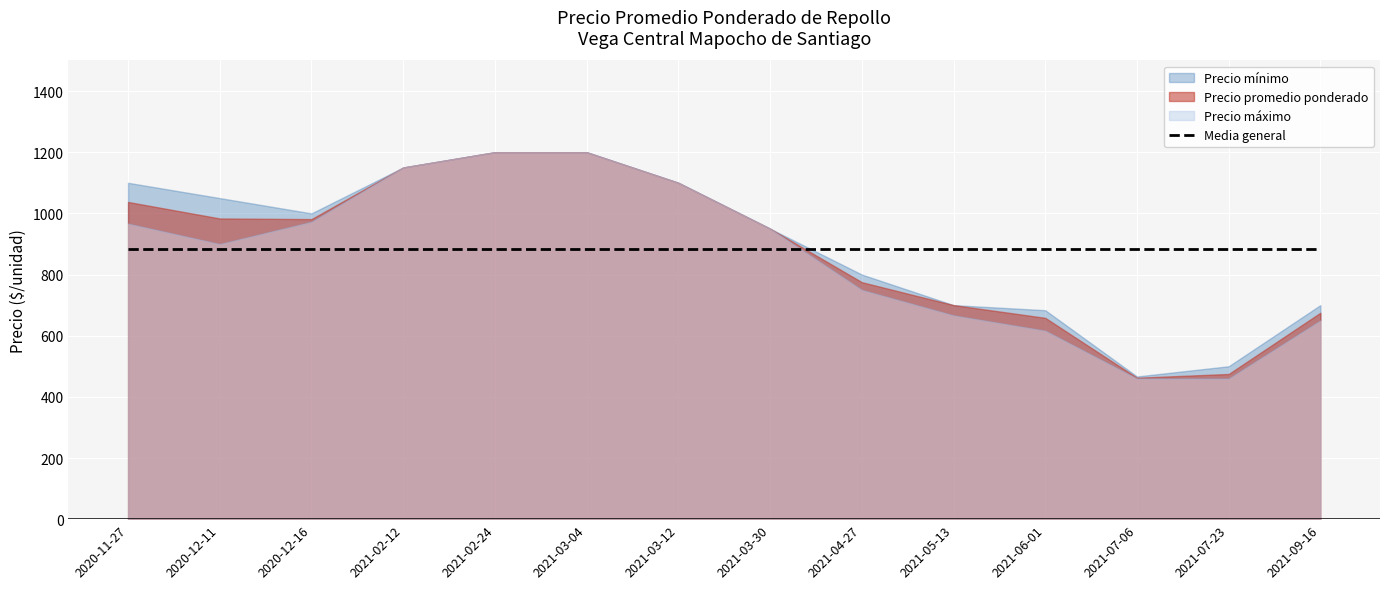

At which category does Precio mínimo reach its first local valley?

2020-12-11